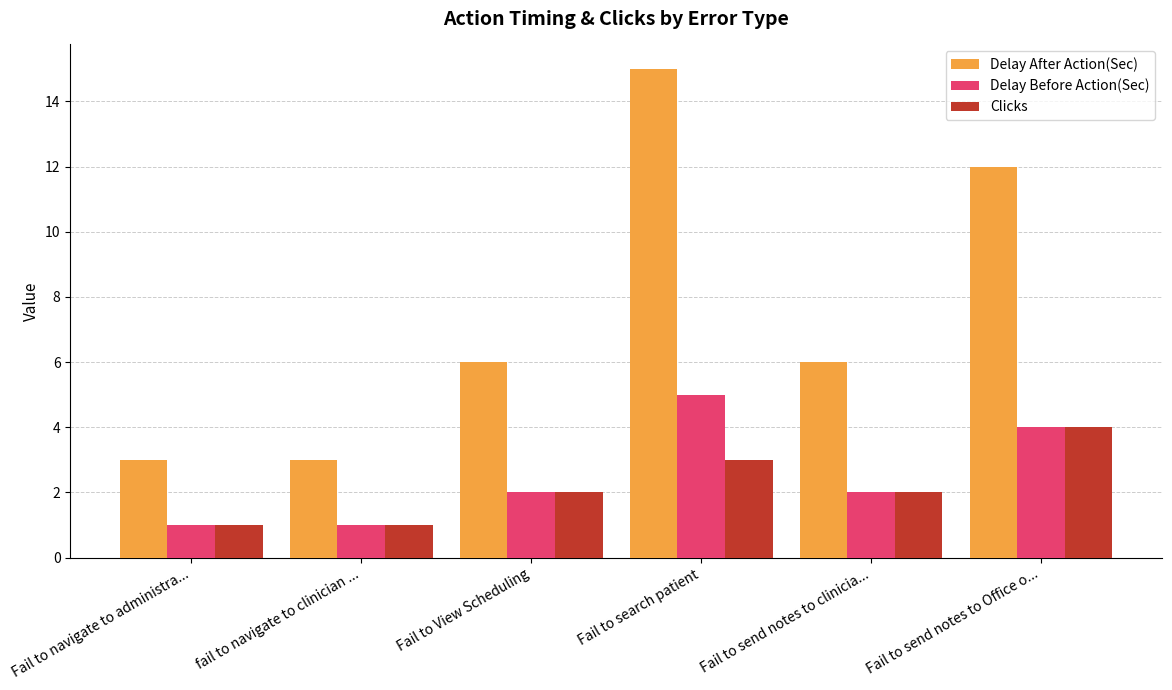

What is the maximum value for Delay After Action(Sec)?

15